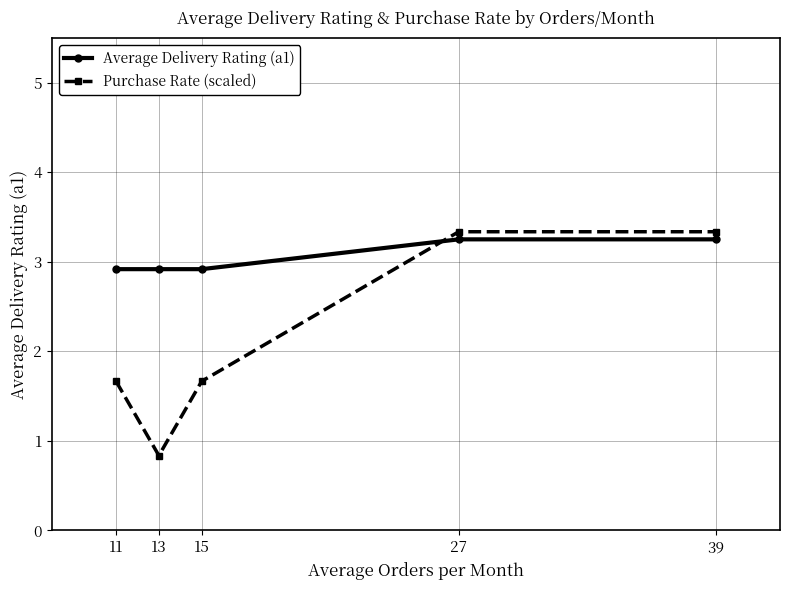

What is the value of the Purchase Rate (scaled) point at the 3rd from the left?

1.7